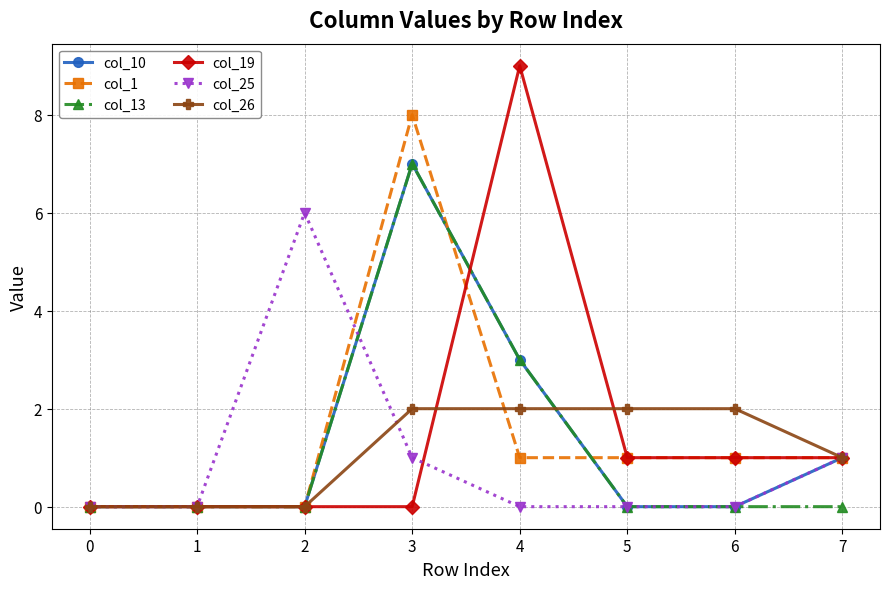

At how many categories does at least one series exceed 4?

3